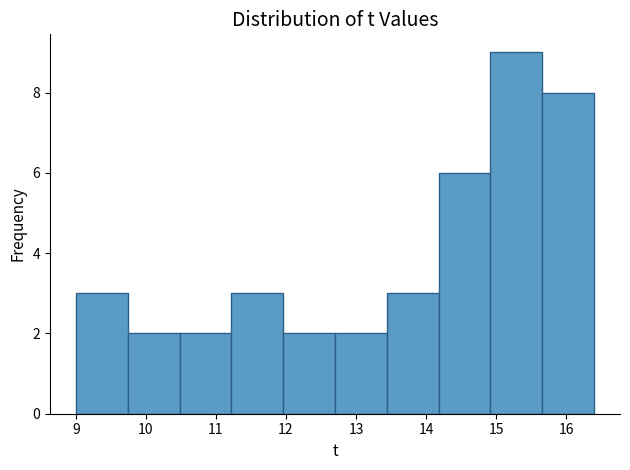

Over which range of the x-axis is the bar tallest?

14.92 to 15.66